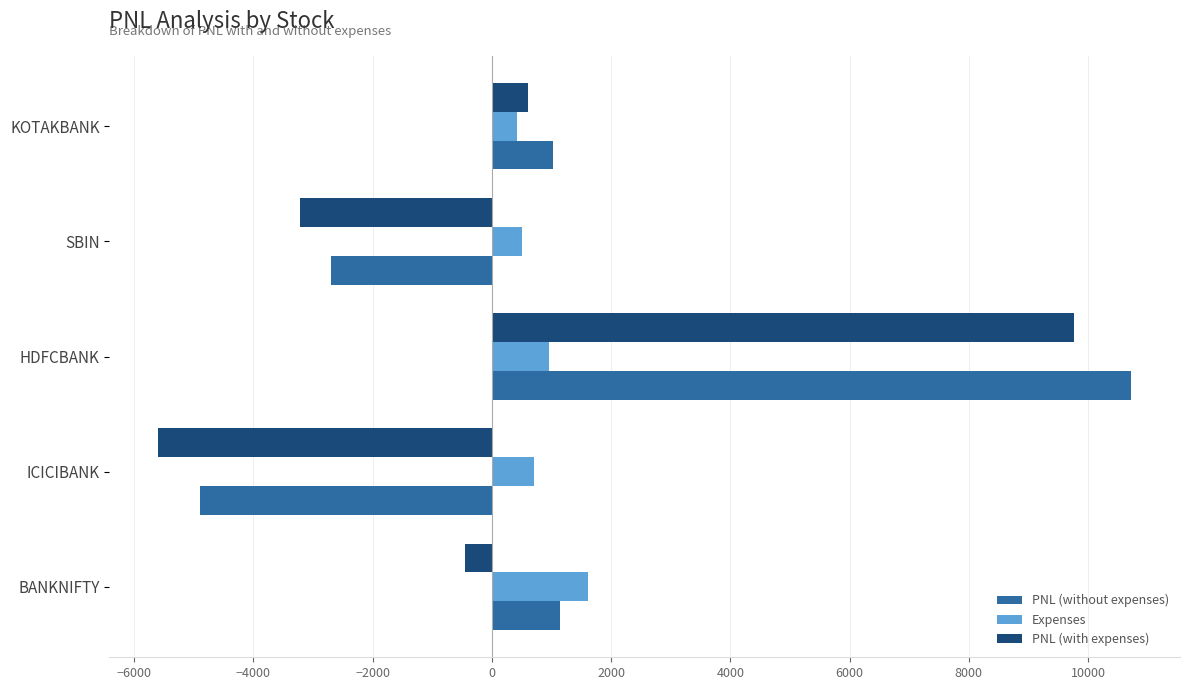

What is the sum of all PNL (with expenses) values?

1105.4